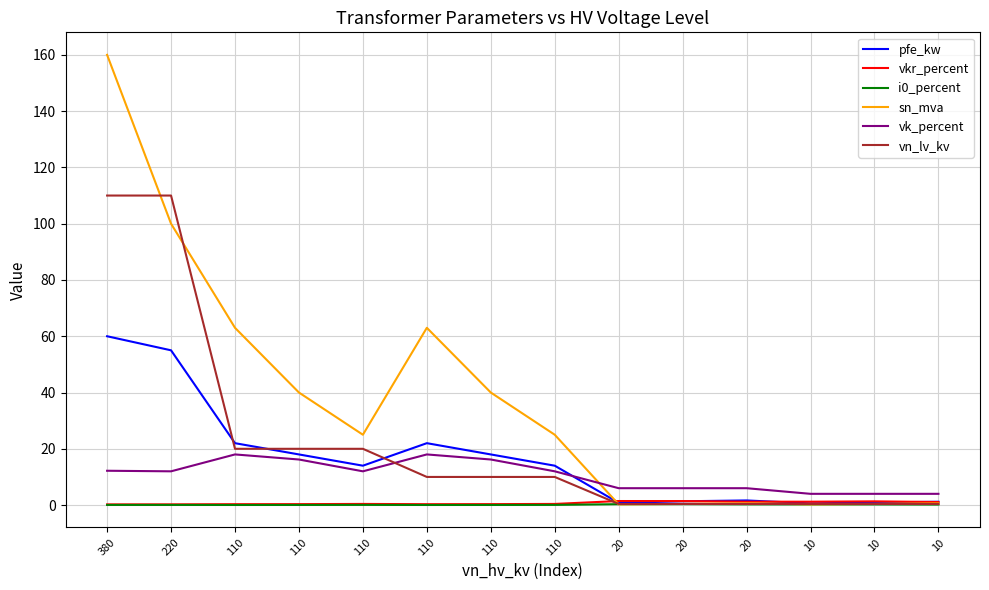

How many lines are shown in the chart?

6